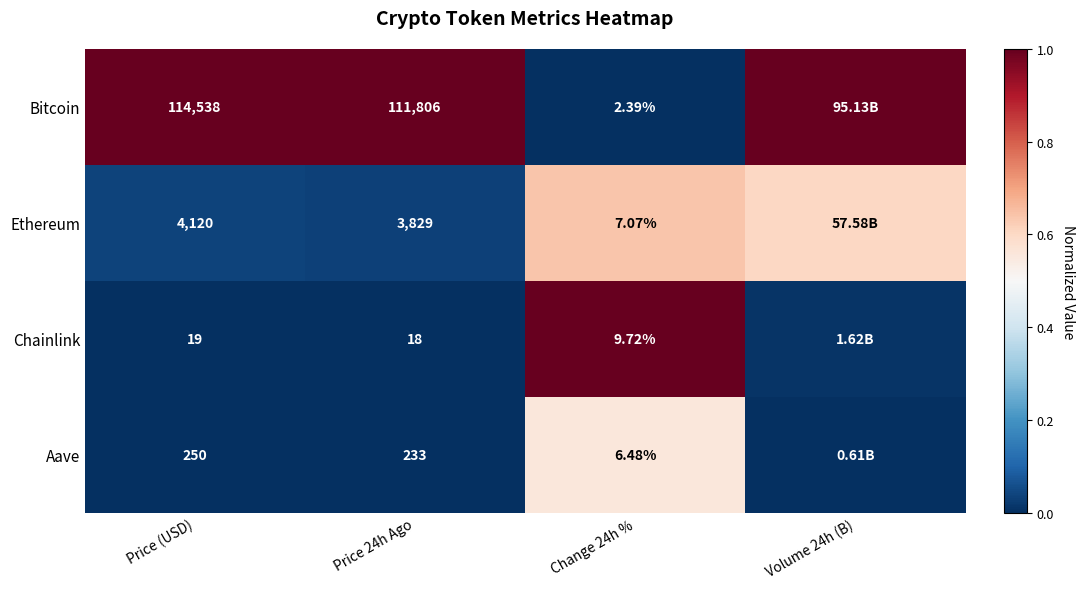

Is the value of Bitcoin at Change 24h % greater than the value of Ethereum at Price 24h Ago?

No